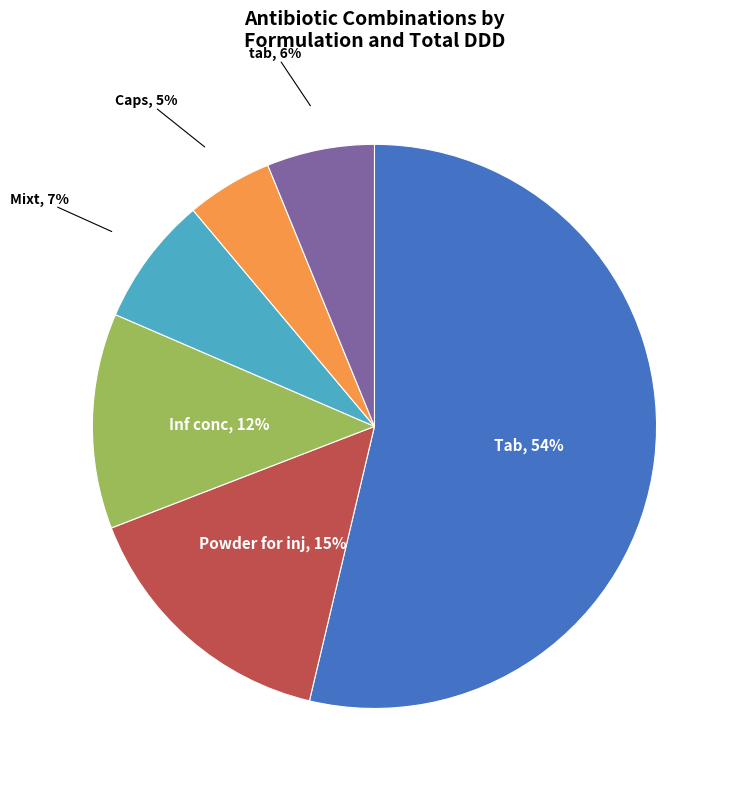

Is there a majority slice in this chart?

Yes